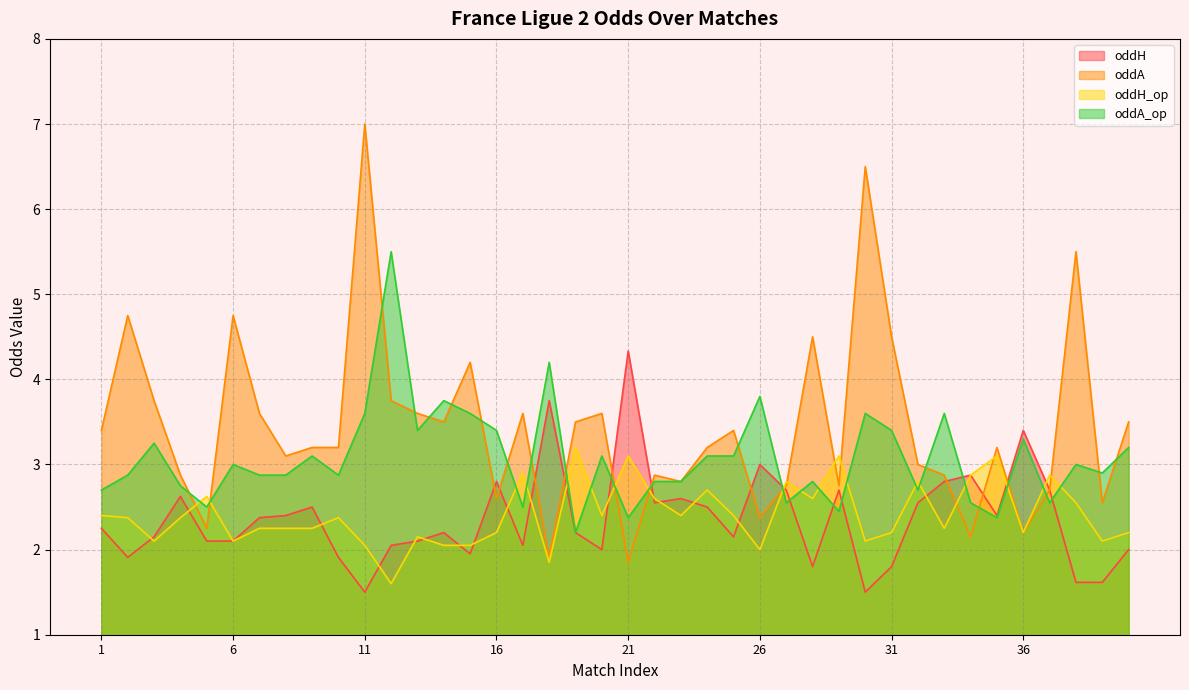

How many values in the oddA series are below 3?

15